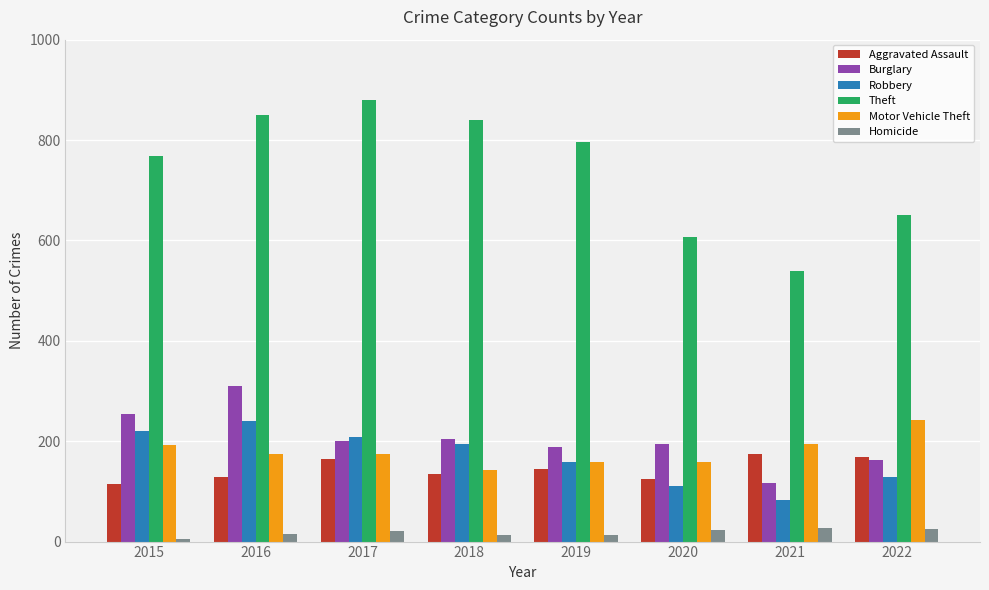

At which label does Theft reach its minimum?

2021